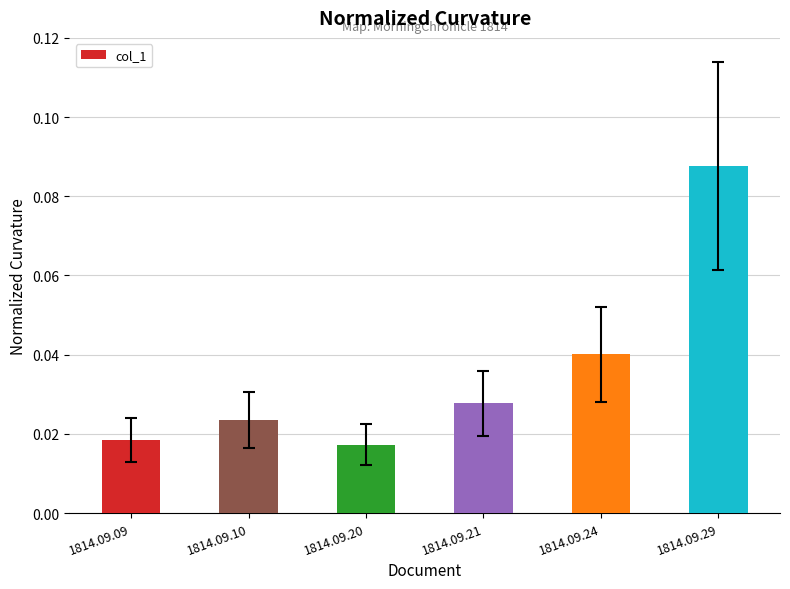

At which category does the chart reach its peak across all series?

1814.09.29